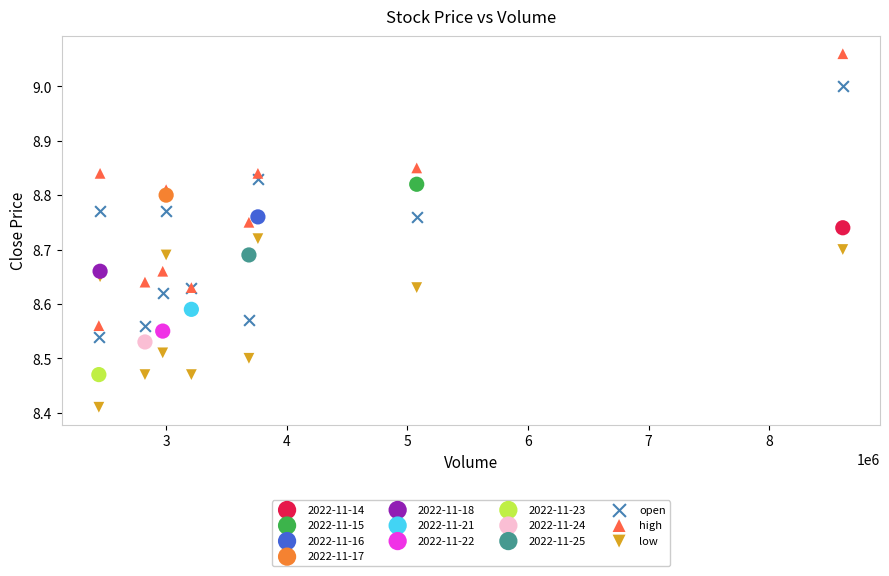

Which series contains the highest Y value?

high